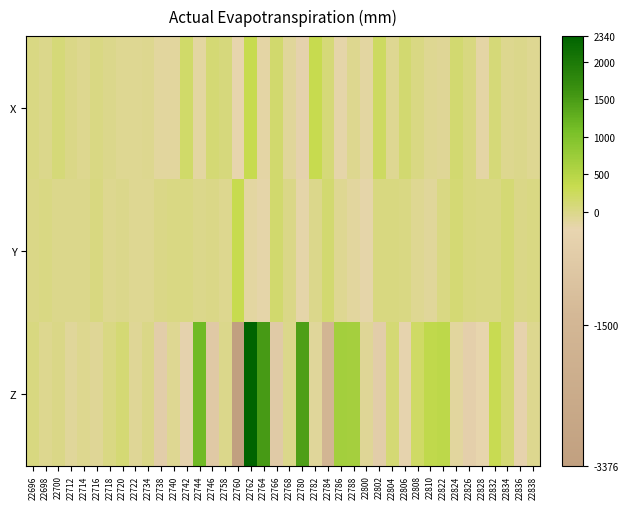

How many categories are shown in the chart?

40